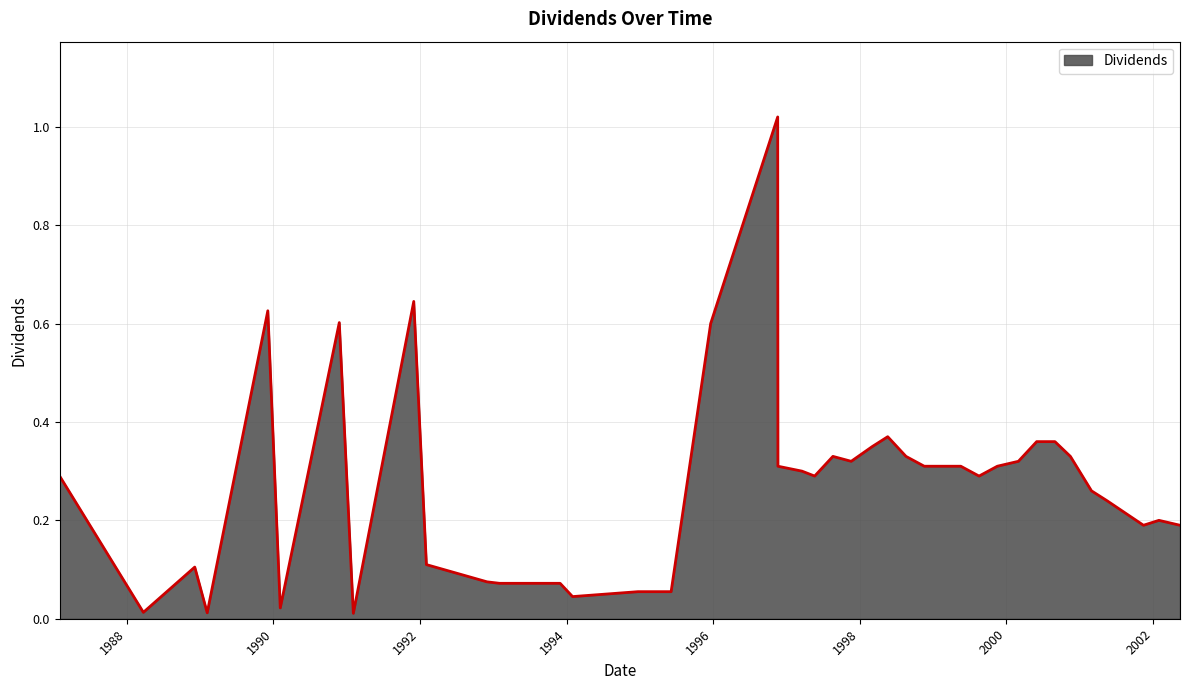

Reading right to left, transcribe all the data shown in this chart.

0.2	0.2	0.2	0.2	0.3	0.3	0.4	0.4	0.3	0.3	0.3	0.3	0.3	0.3	0.3	0.4	0.3	0.3	0.3	0.3	0.3	0.3	1.0	0.6	0.1	0.1	0.0	0.1	0.1	0.1	0.1	0.6	0.0	0.6	0.0	0.6	0.0	0.1	0.0	0.3